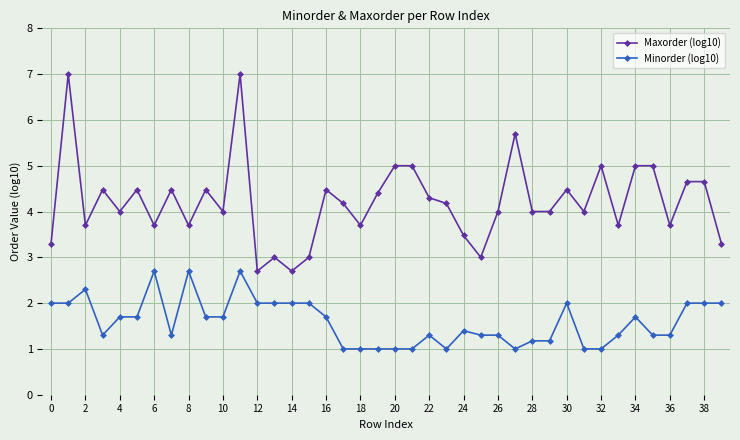

True or false: Maxorder (log10) has more than 0 interior local peaks.

True